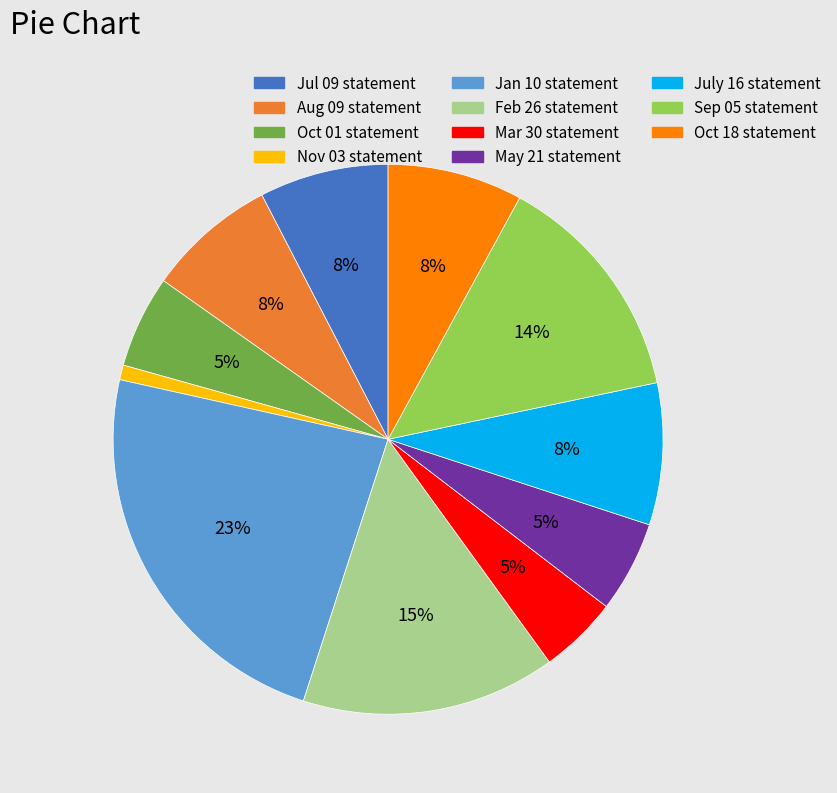

Which slice is the largest?

Jan 10 statement